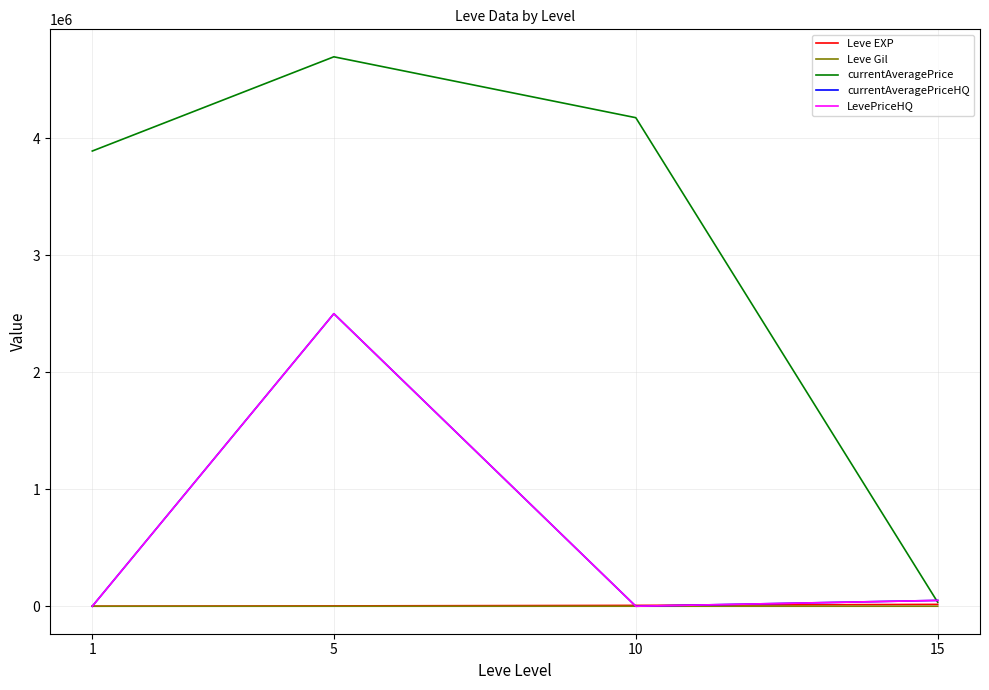

True or false: Leve EXP has more than 2 interior local peaks.

False